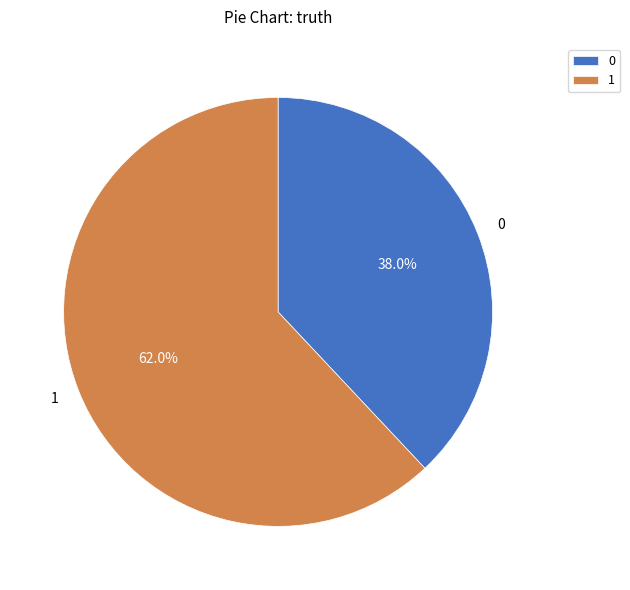

Rank the categories by value from highest to lowest.

1, 0